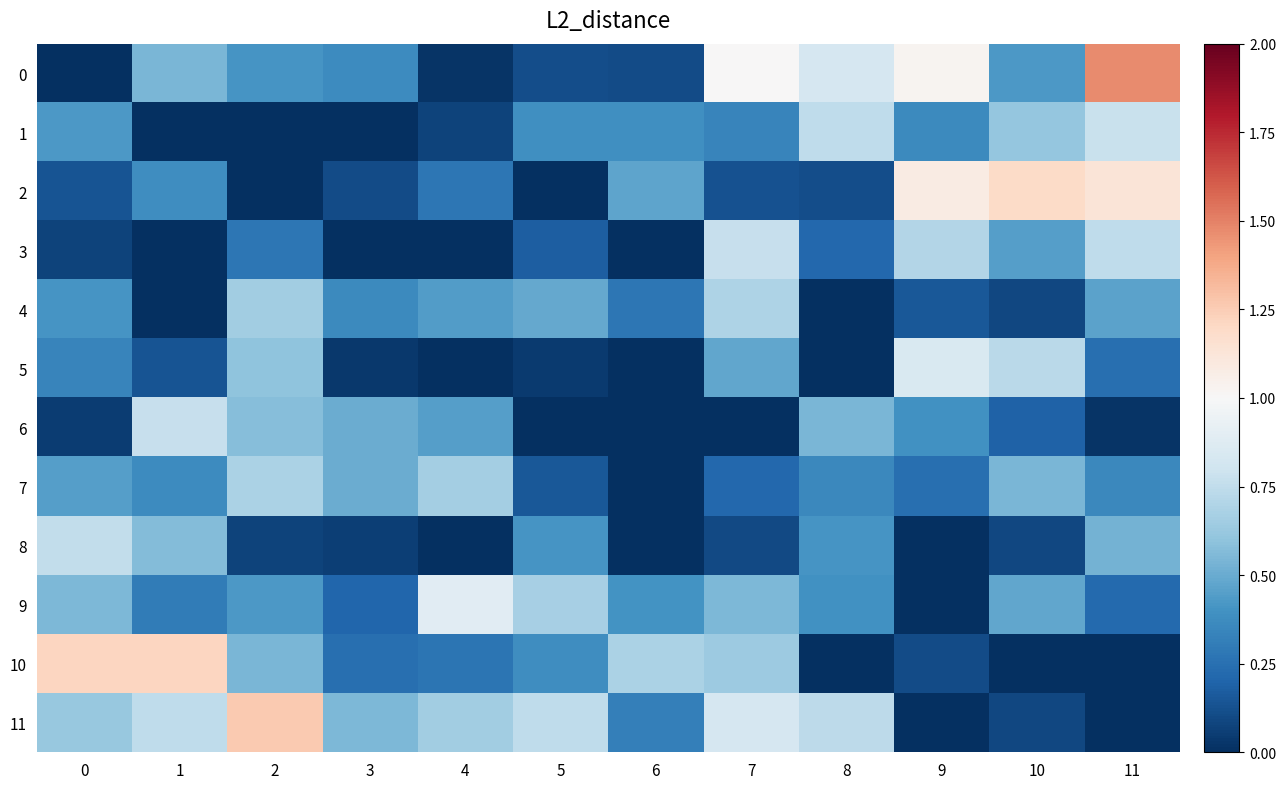

What is the difference between the highest and lowest values at 3?

0.6